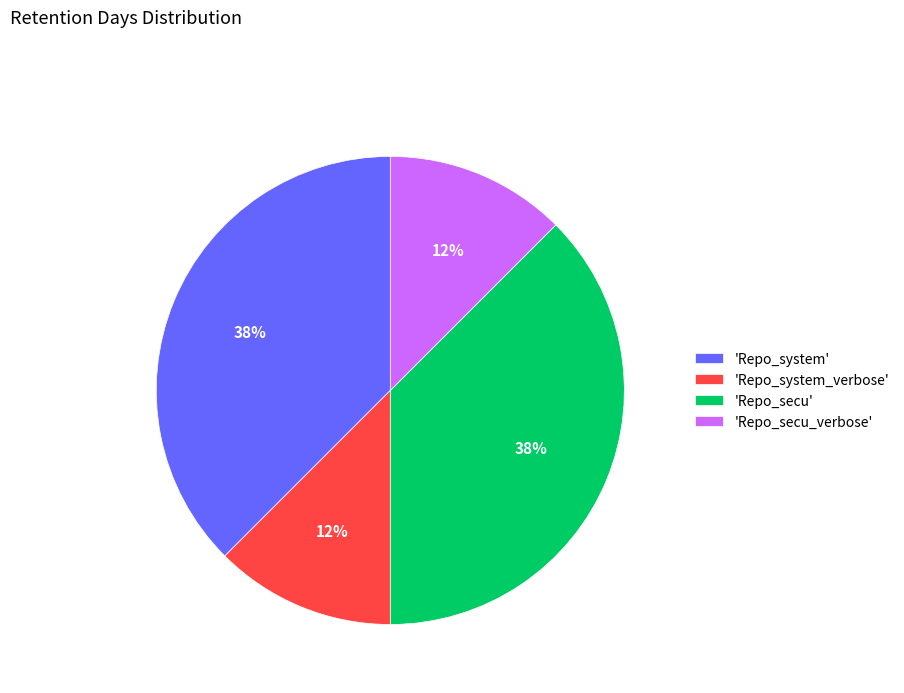

True or false: 'Repo_system_verbose' accounts for 12% of the total.

True